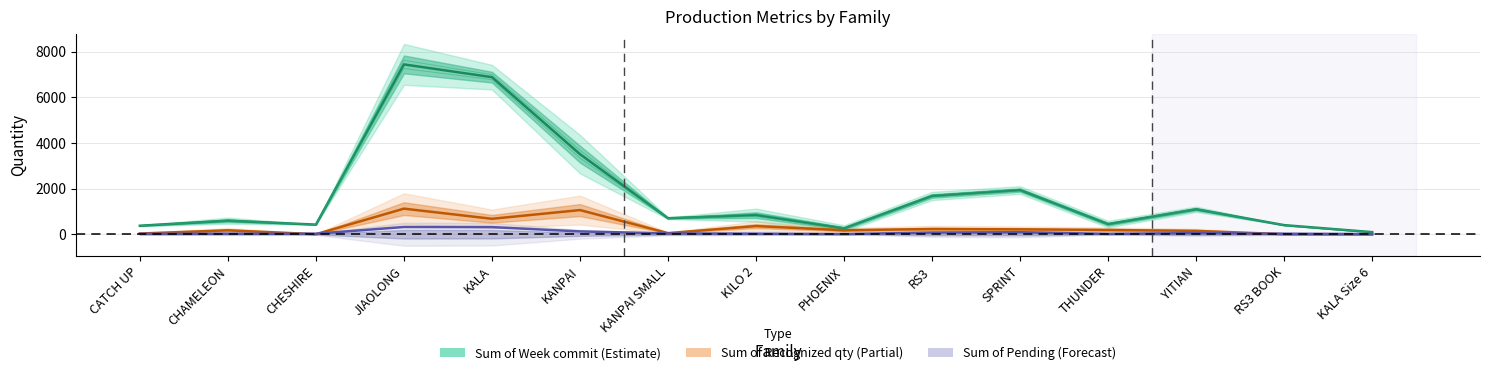

The Sum of Recognized qty for Accuracy series shows 171.0 at CHAMELEON. True or false?

True